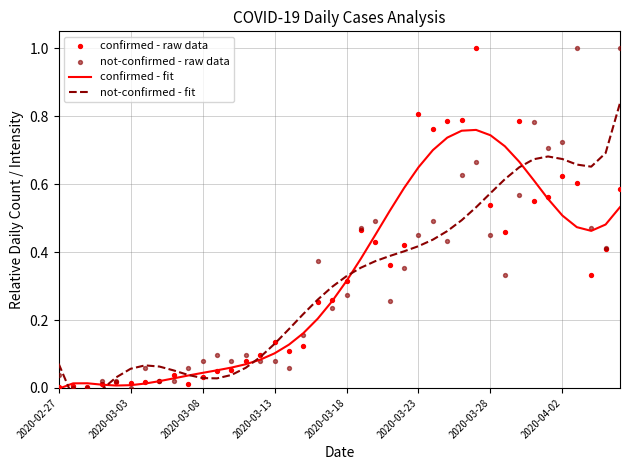

Which series has the largest total across all categories?

confirmed - raw data